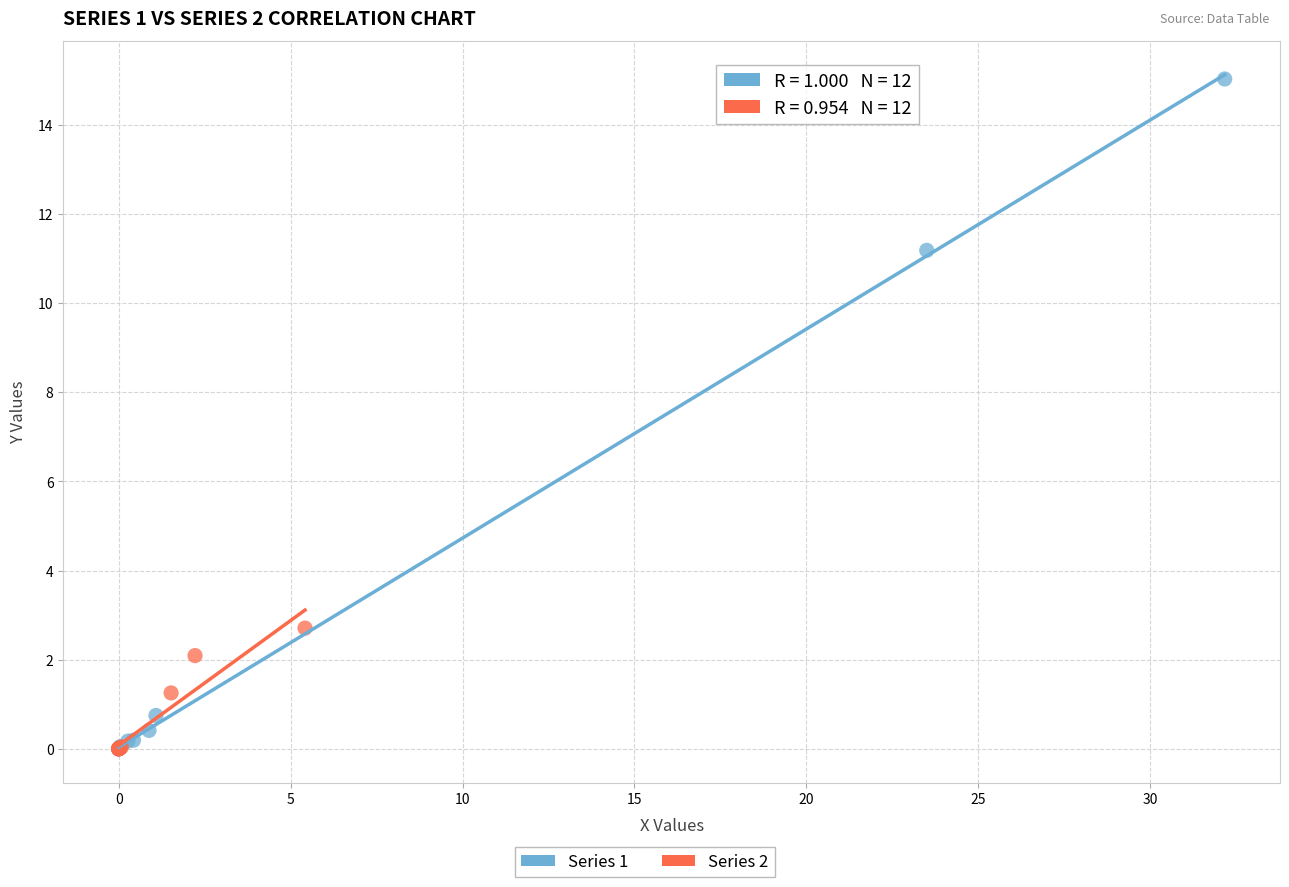

Which series reaches the maximum Y coordinate?

Series 1